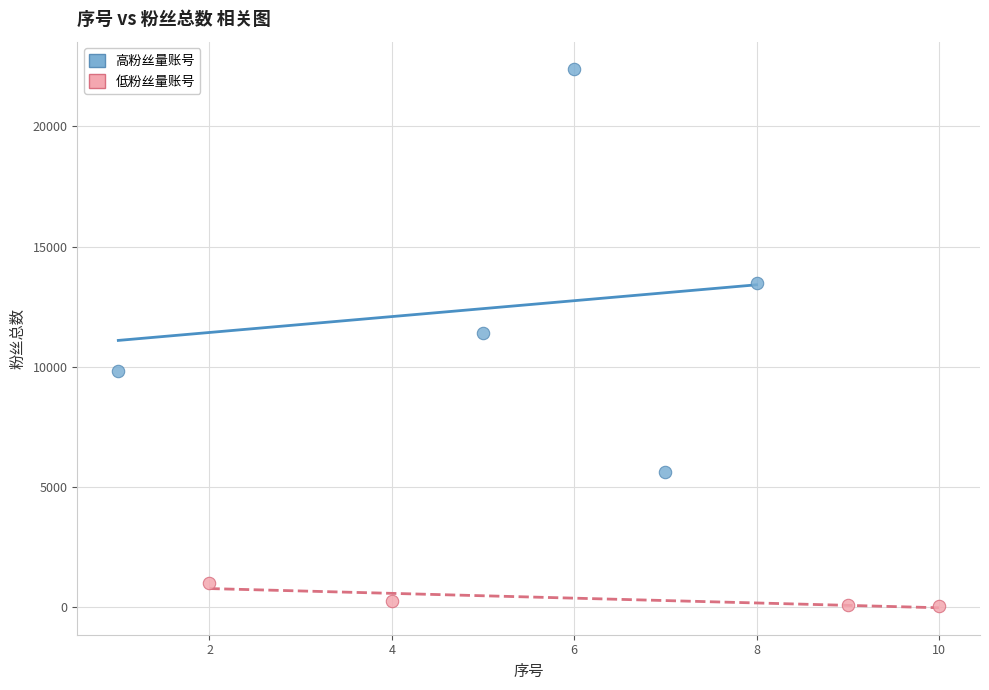

Which series has the widest spread of Y values?

高粉丝量账号